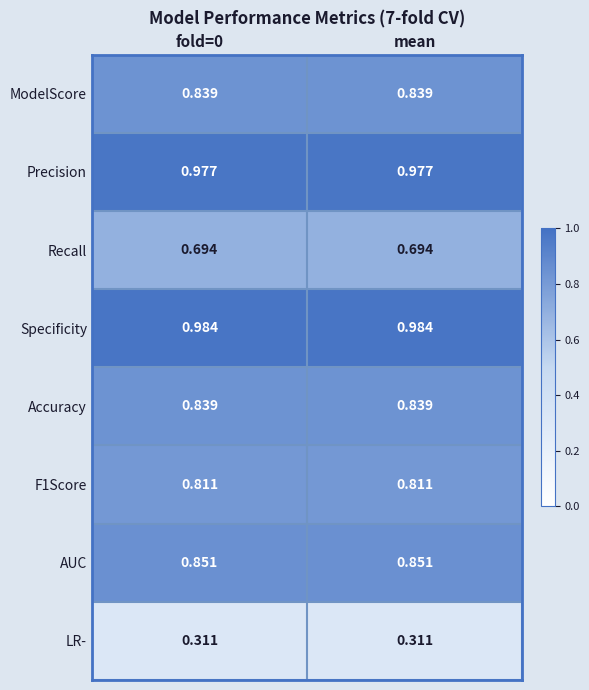

Which series has the largest total across all categories?

Specificity